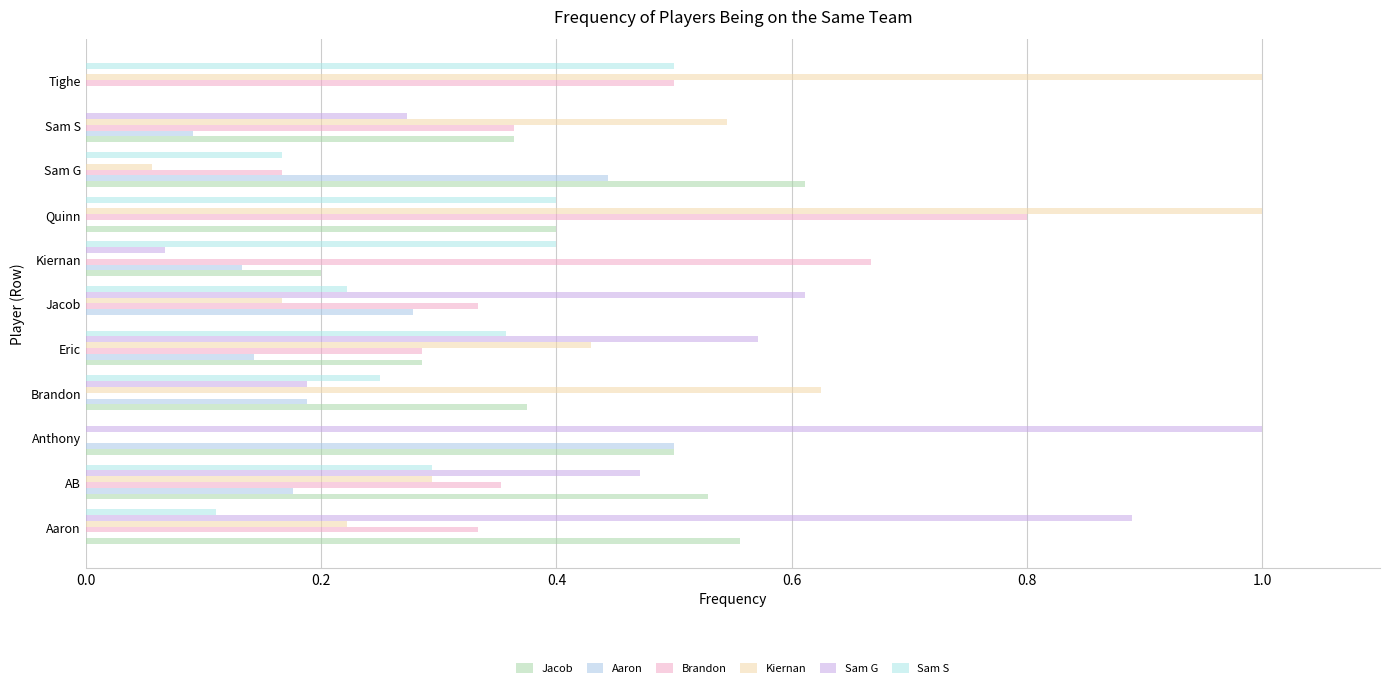

How many distinct data groups are displayed?

6